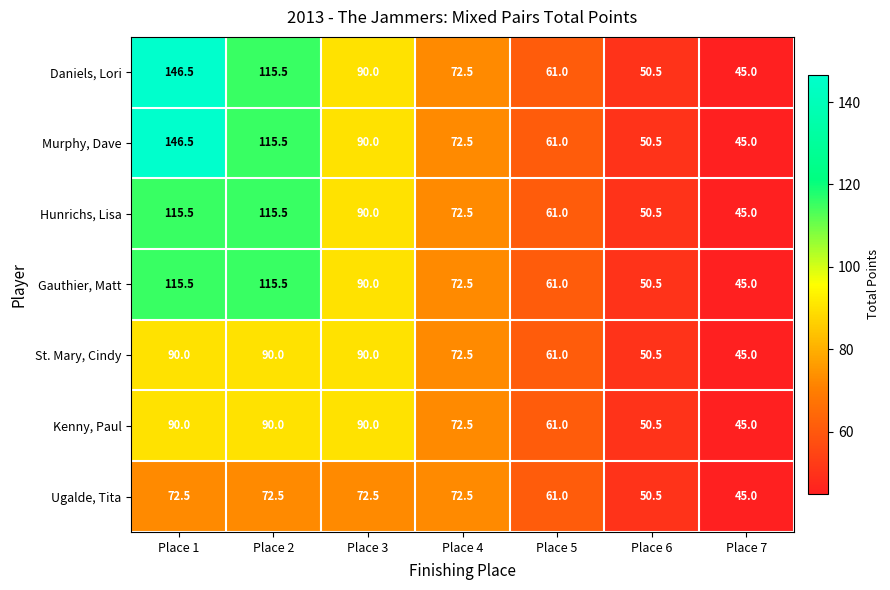

What is the sum of all Kenny, Paul values?

499.0